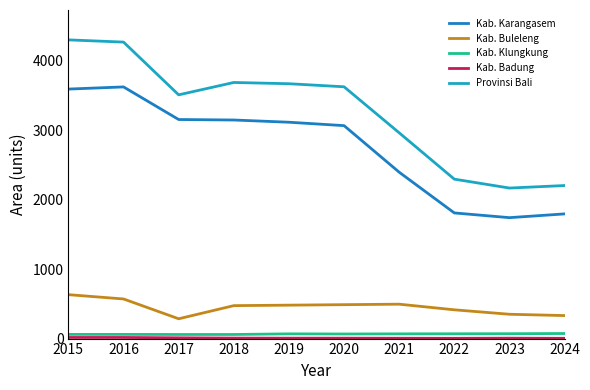

Which series has the largest total across all categories?

Provinsi Bali